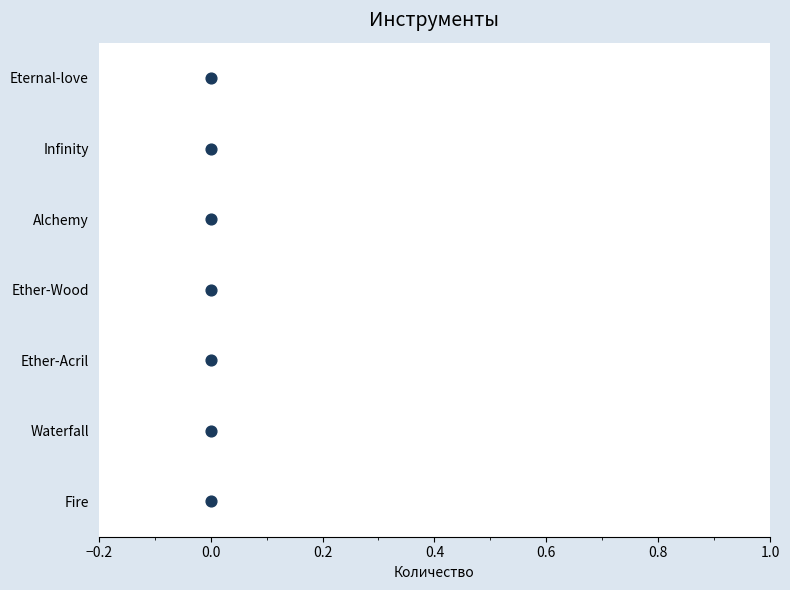

Between 1.0 and 0.6, which is larger?

1.0